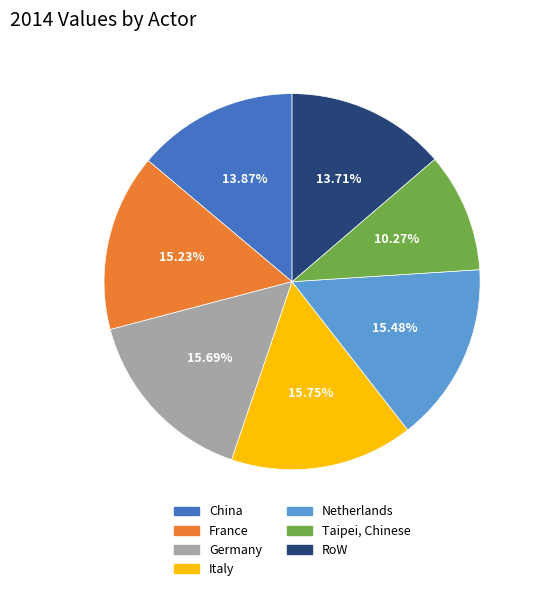

True or false: China accounts for 14% of the total.

True